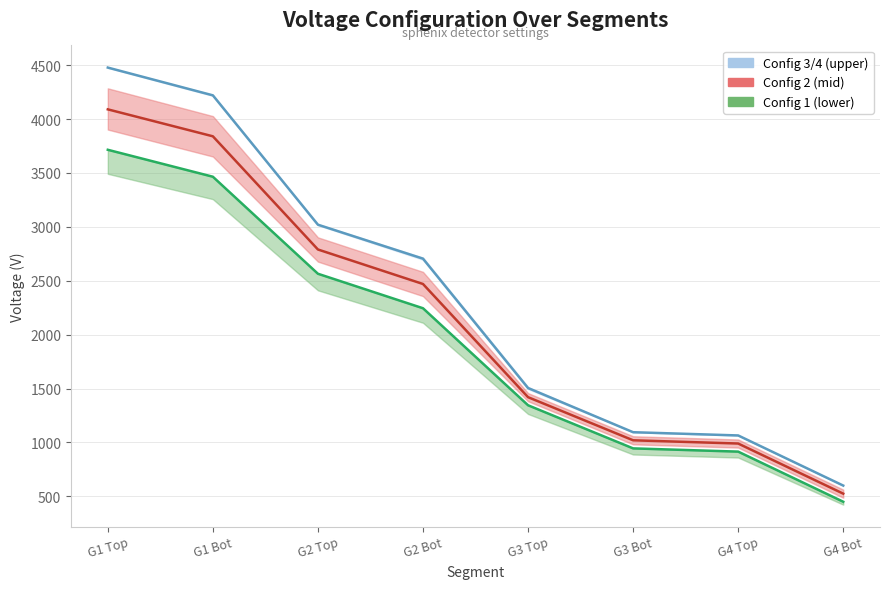

Rank the series at G4 Bot from highest to lowest value.

Config 3/4 (upper), Config 2 (mid), Config 1 (lower)